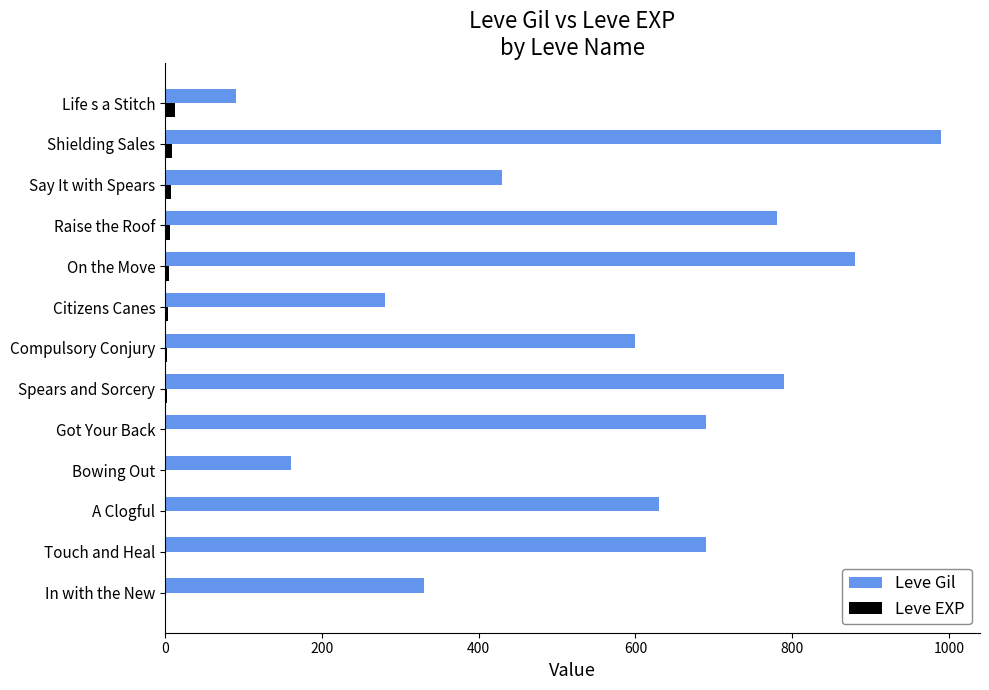

Where is Leve Gil nearest to the value 540?

Compulsory Conjury